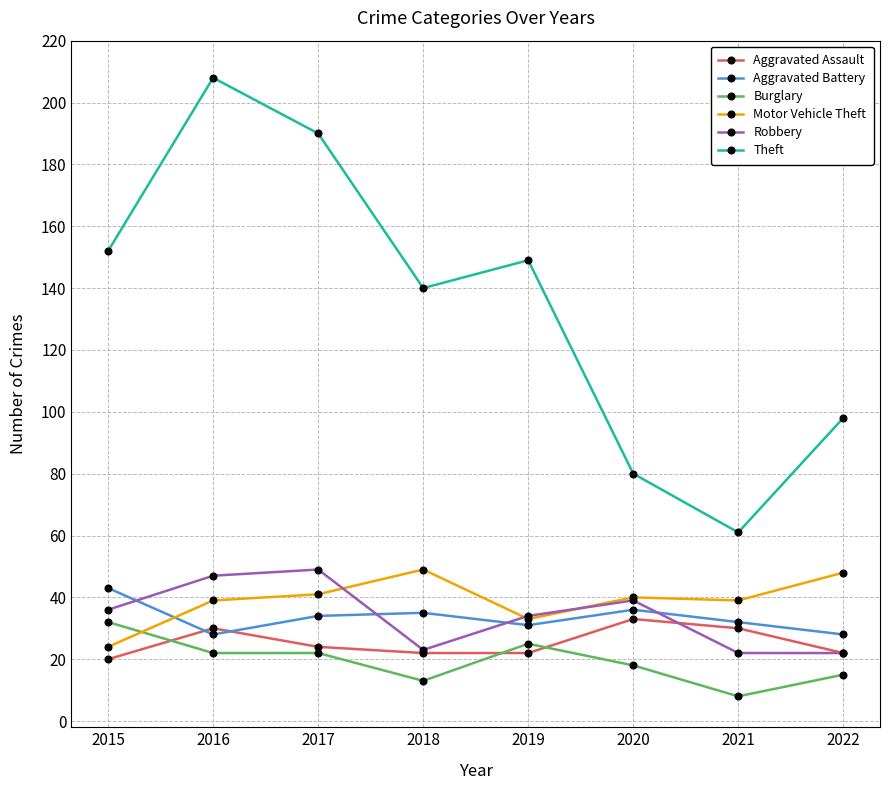

Reading right to left, what are all the values shown in this chart?

Aggravated Assault: 22	30	33	22	22	24	30	20
Aggravated Battery: 28	32	36	31	35	34	28	43
Burglary: 15	8	18	25	13	22	22	32
Motor Vehicle Theft: 48	39	40	33	49	41	39	24
Robbery: 22	22	39	34	23	49	47	36
Theft: 98	61	80	149	140	190	208	152